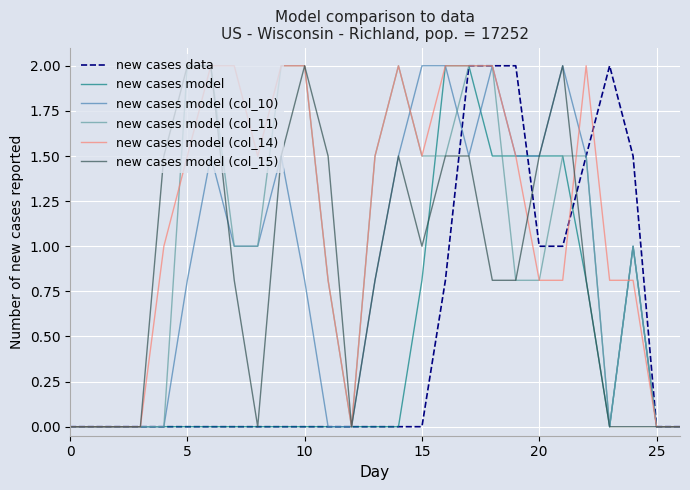

True or false: new cases model and new cases model (col_15) intersect in this chart.

True